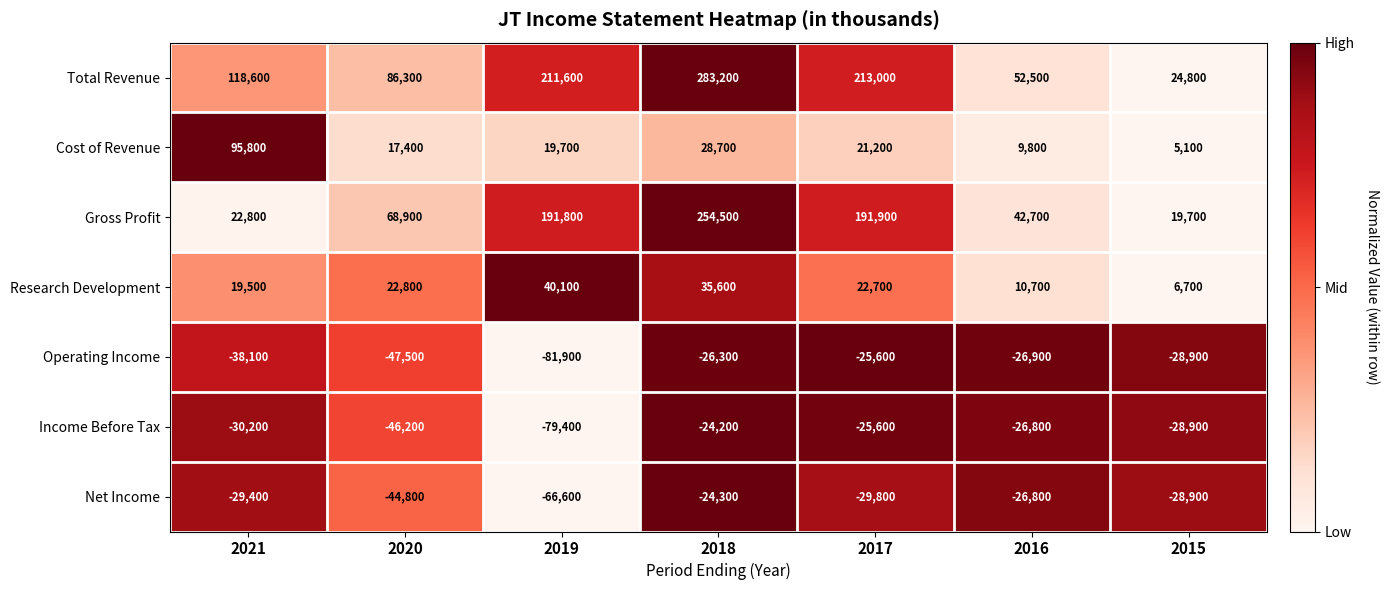

Rank the categories by Total Revenue value from lowest to highest.

2015, 2016, 2020, 2021, 2019, 2017, 2018